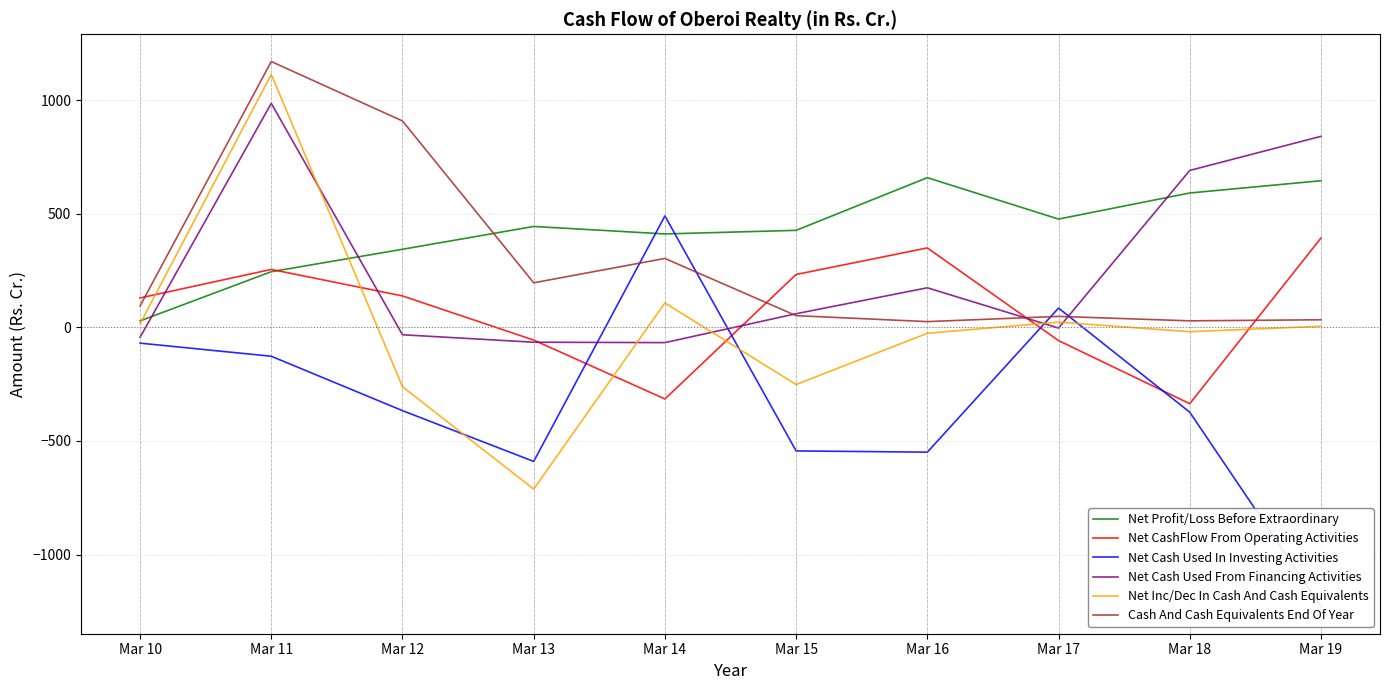

Which series has the largest total across all categories?

Net Profit/Loss Before Extraordinary